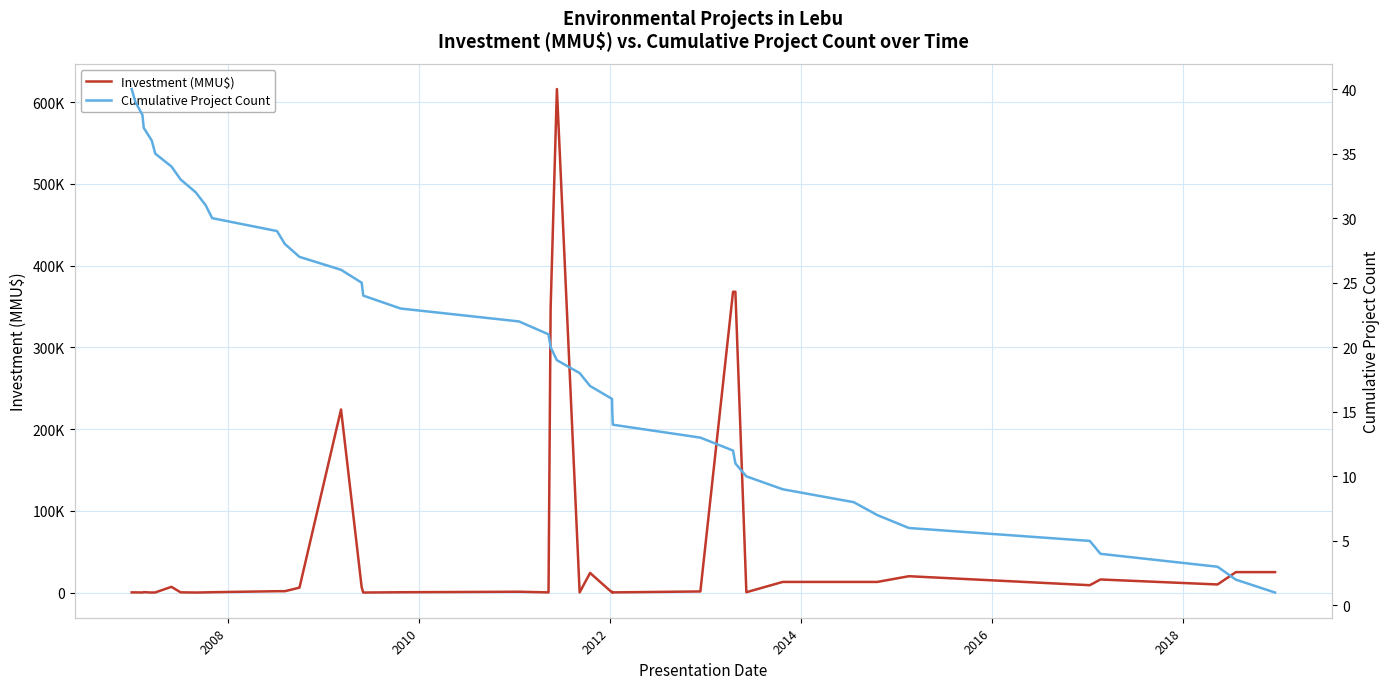

After their last crossing, which series has the higher values: Investment (MMU$) or Cumulative Project Count?

Investment (MMU$)